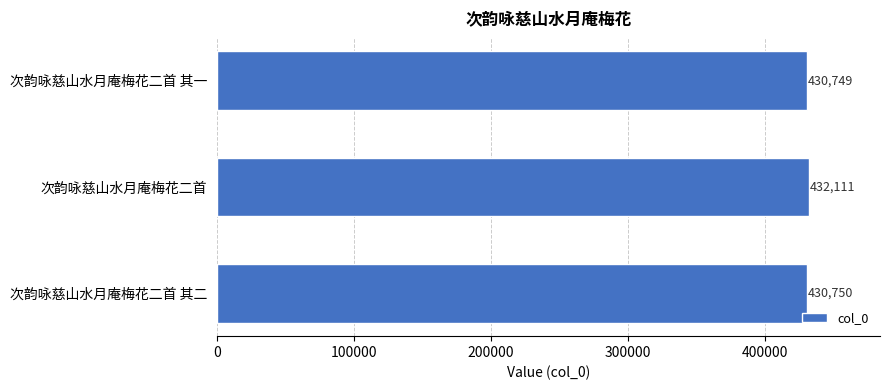

True or false: the data shows 138177 at 次韵咏慈山水月庵梅花二首 其一.

False